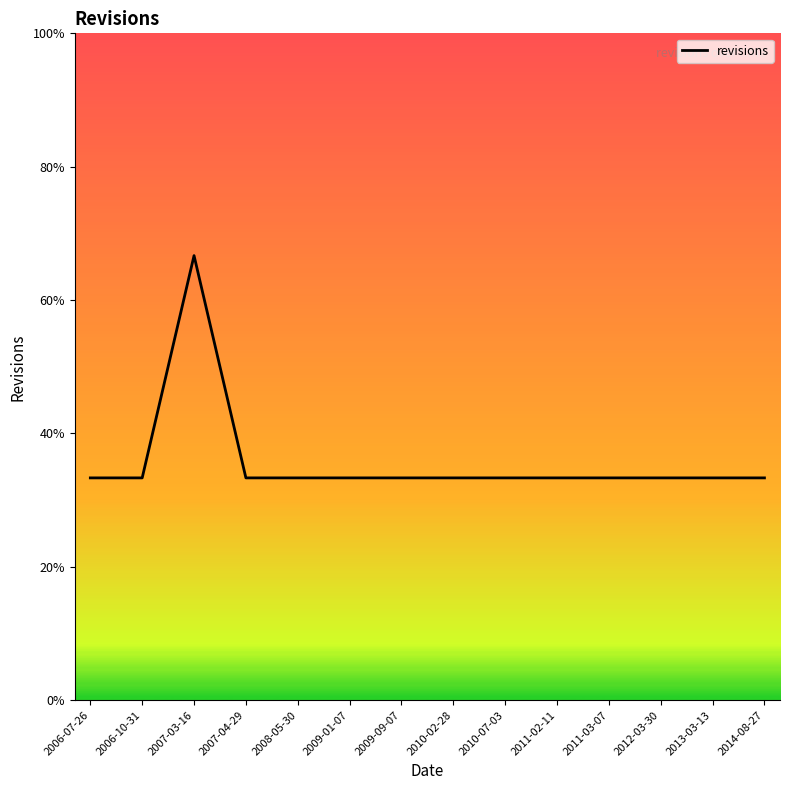

Is this an area chart (filled region under the line)?

Yes